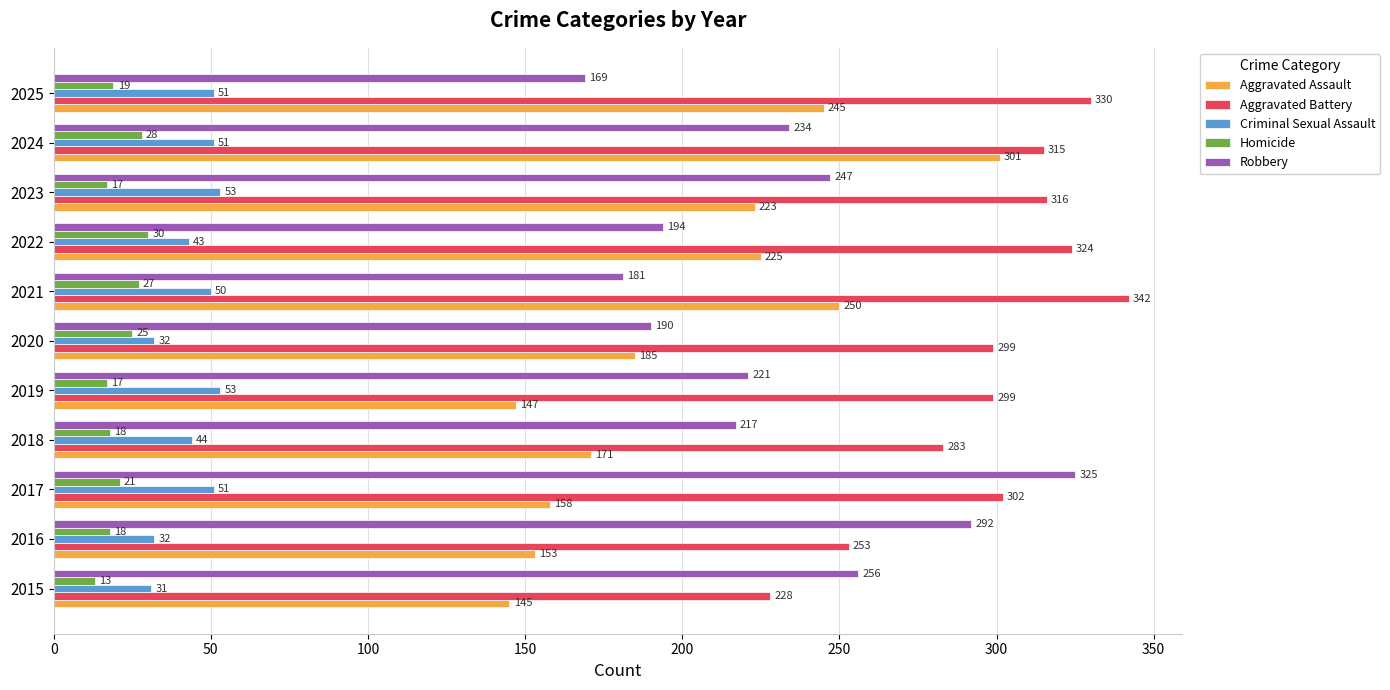

How many data points in Homicide are less than 19?

5